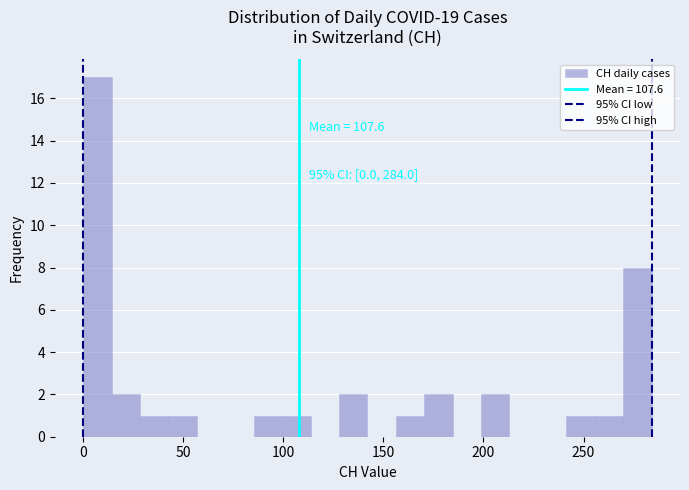

Around what value on the x-axis is the tallest bar? Give the approximate position of its centre, as read against the axis.

5